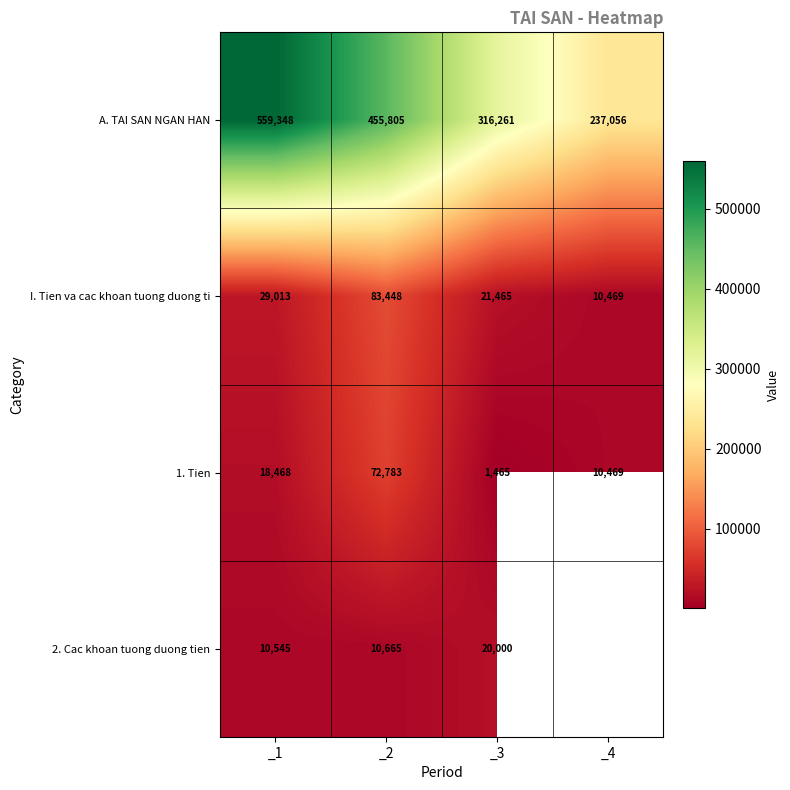

How many categories are shown in the chart?

4